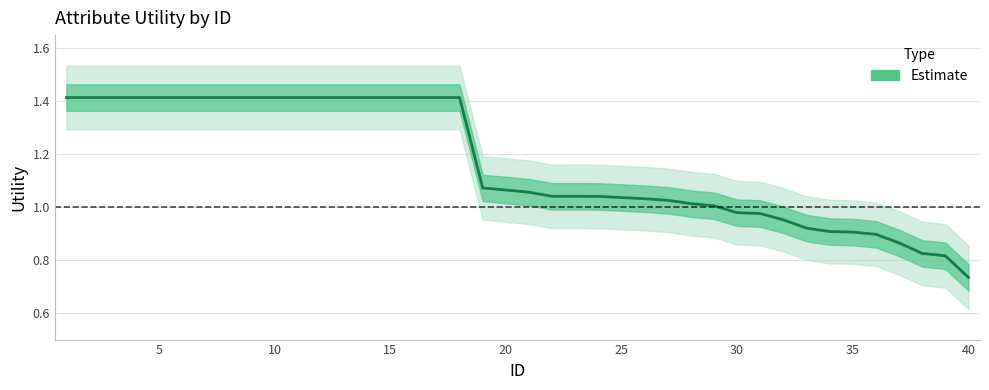

What is the average value?

1.2